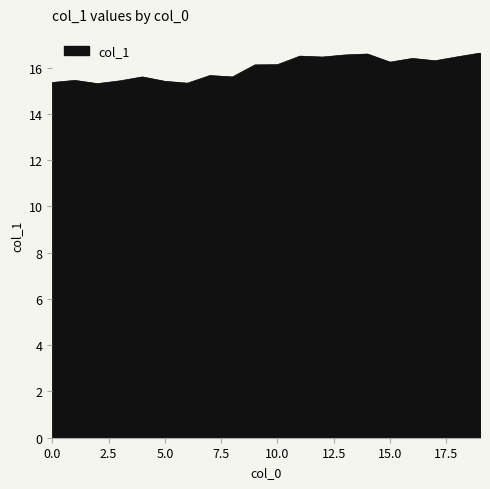

What is the greatest value displayed?

16.6